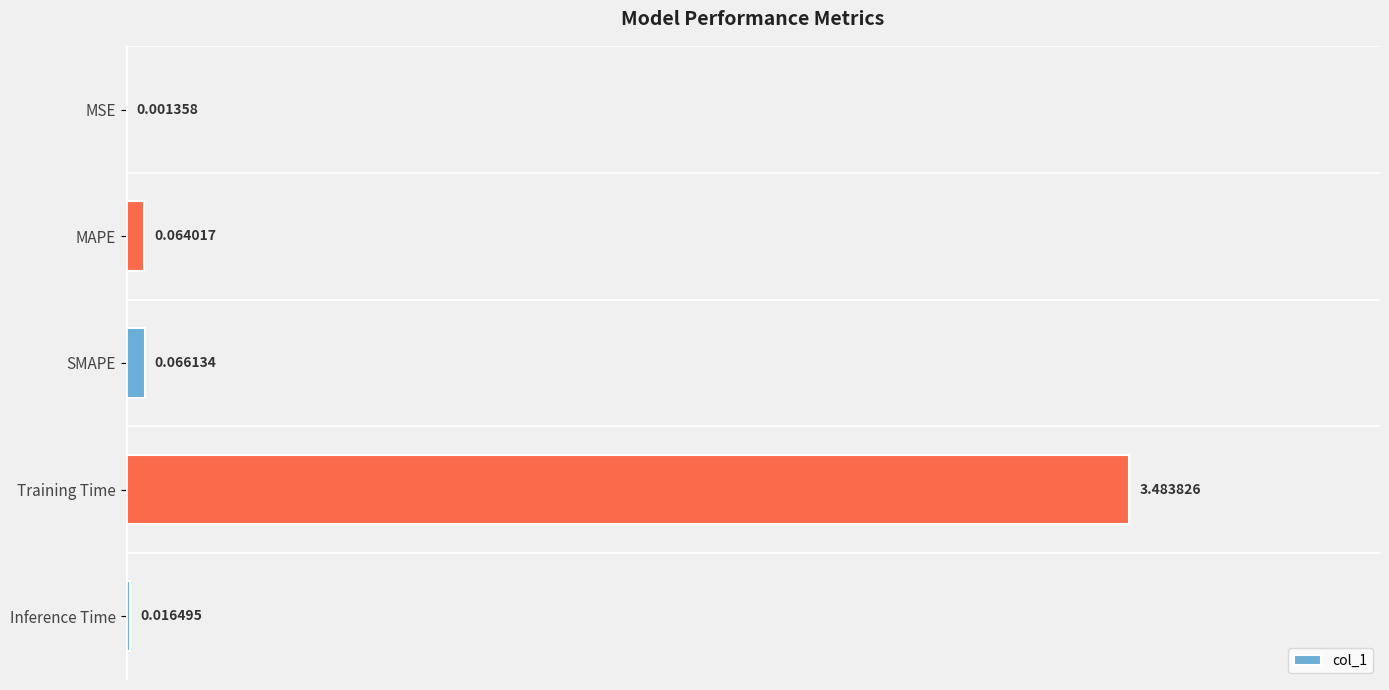

How many data points does each series have?

5